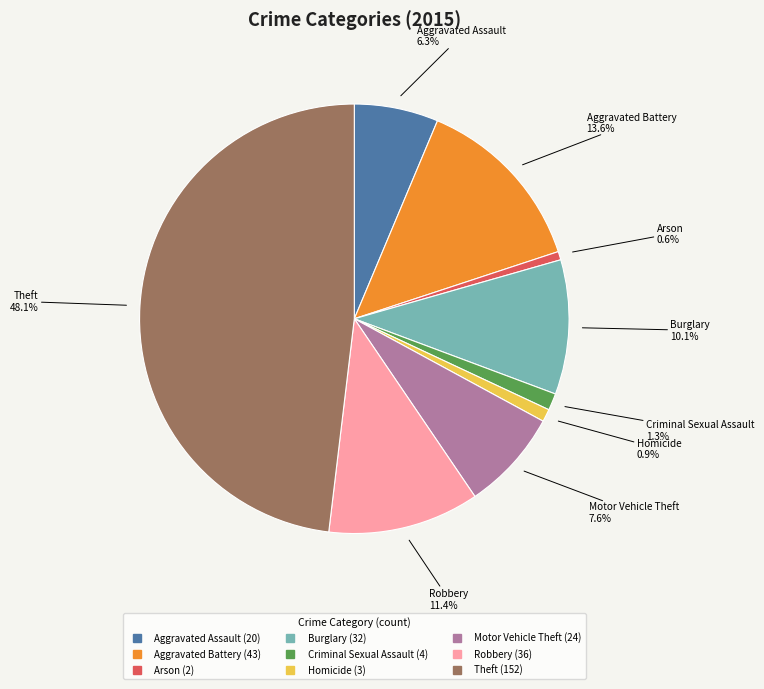

What is the largest slice in the pie chart?

Theft